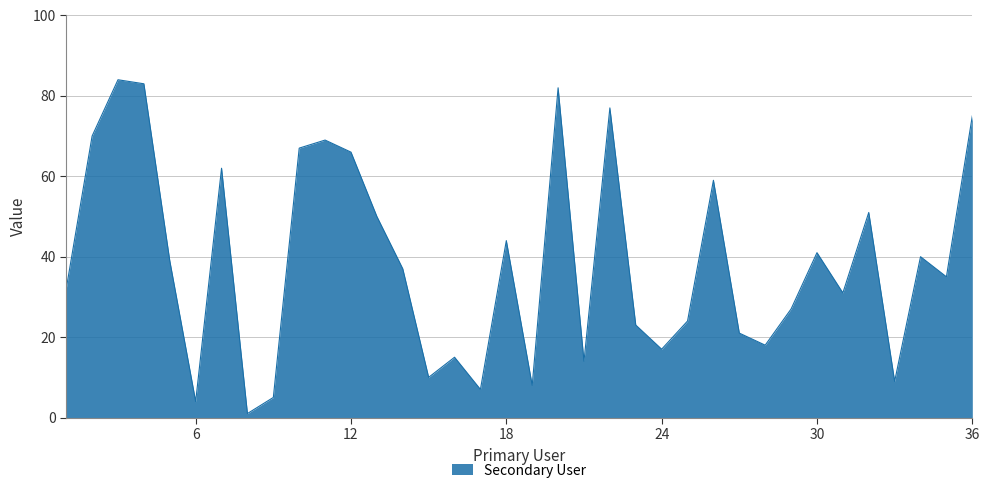

What is the greatest value displayed?

84